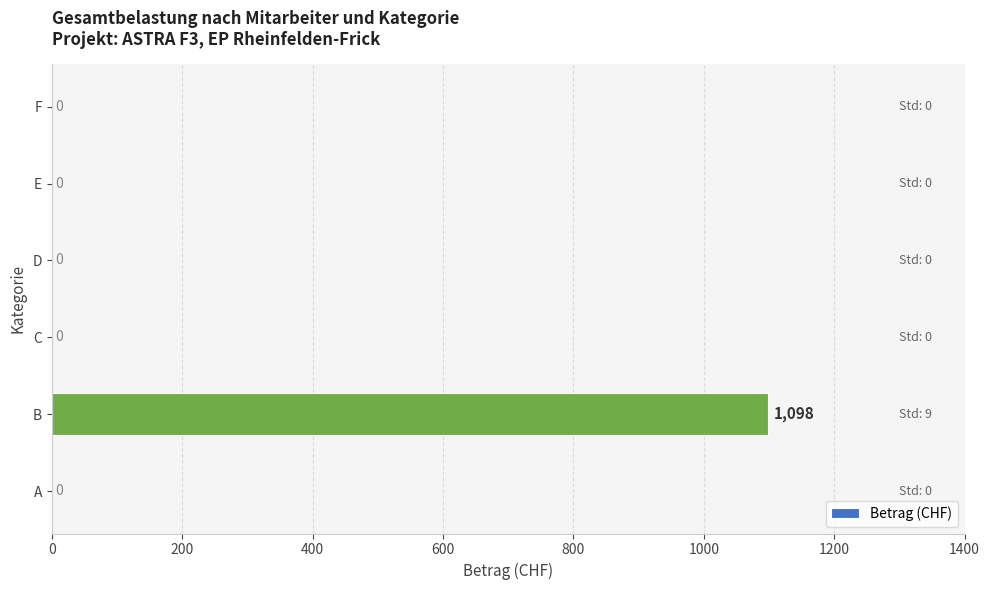

Reading bottom to top, extract all data points from this chart.

A=0	B=1098	C=0	D=0	E=0	F=0